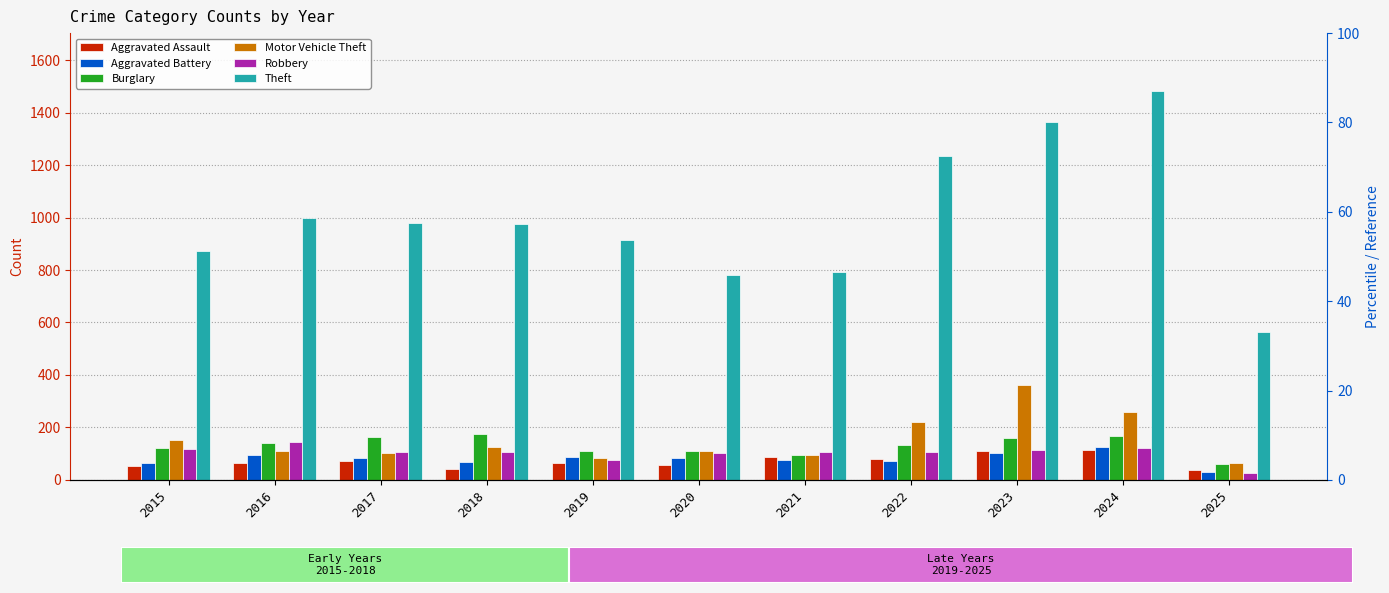

At 2024, list the series in order from smallest to largest.

Aggravated Assault, Robbery, Aggravated Battery, Burglary, Motor Vehicle Theft, Theft